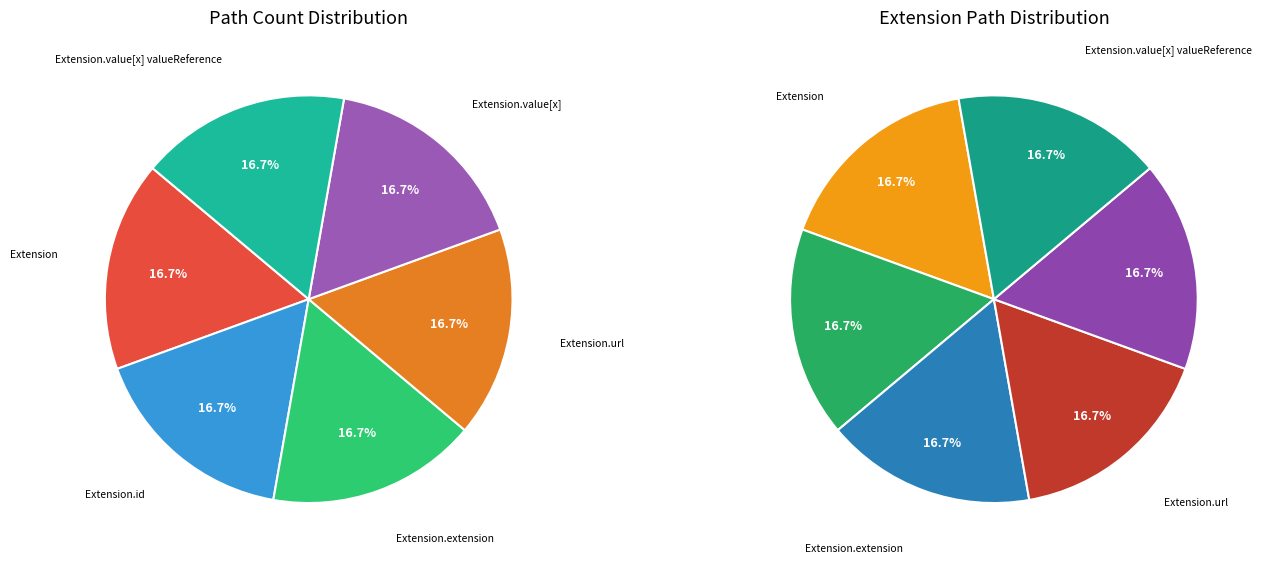

Do Extension.id and Extension.extension together represent more than half of the pie?

No